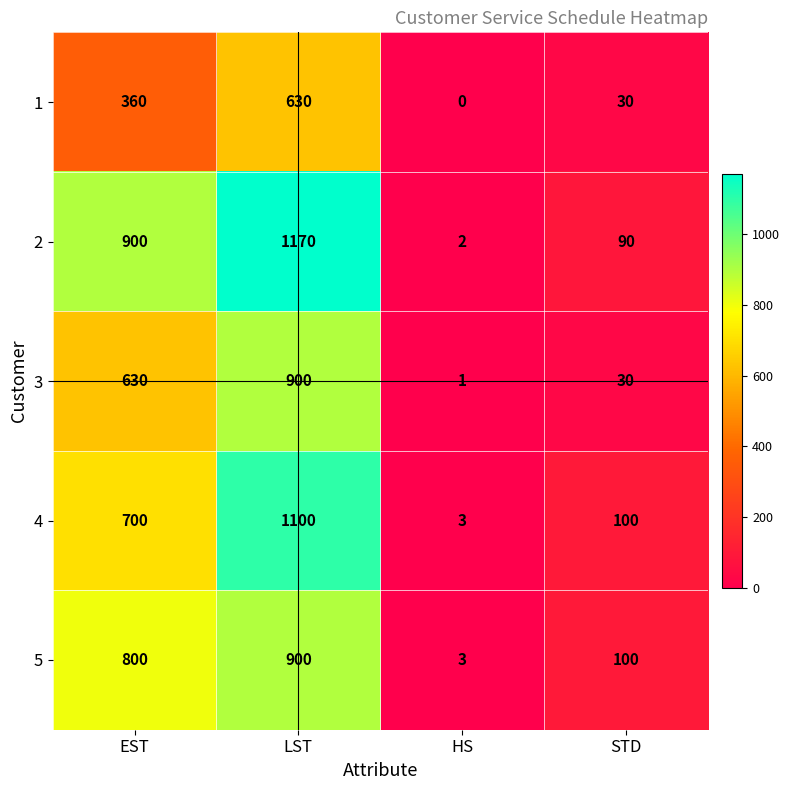

Reading left to right, extract all data points from this chart.

1: 360	630	0	30
2: 900	1170	2	90
3: 630	900	1	30
4: 700	1100	3	100
5: 800	900	3	100